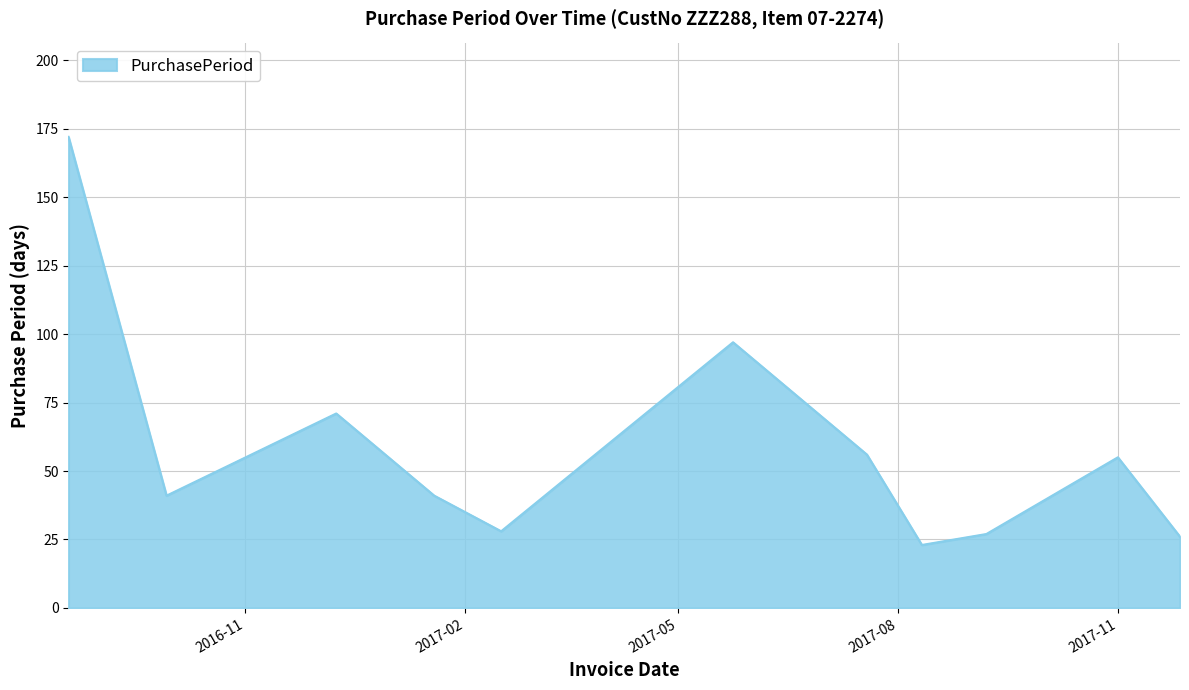

What is the minimum value shown in the chart?

23